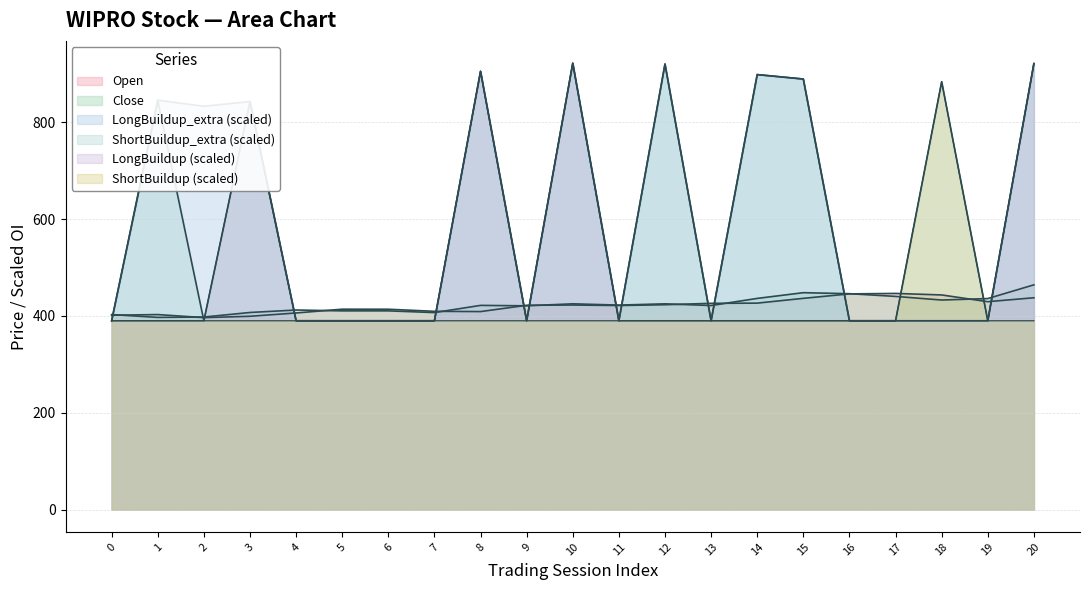

How many series are shown in this chart?

6